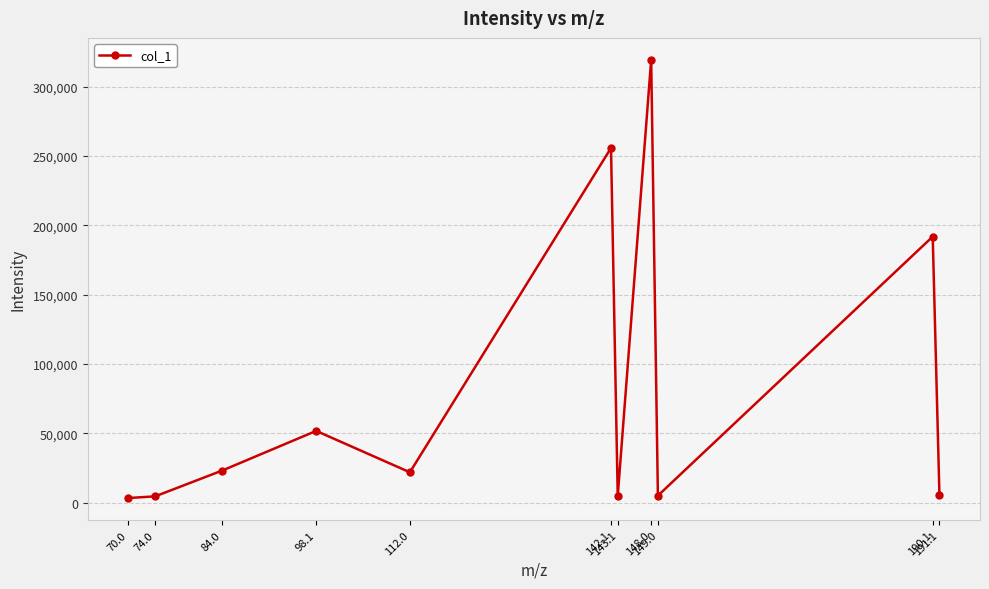

What is the label of the 10th point from the left?

190.1